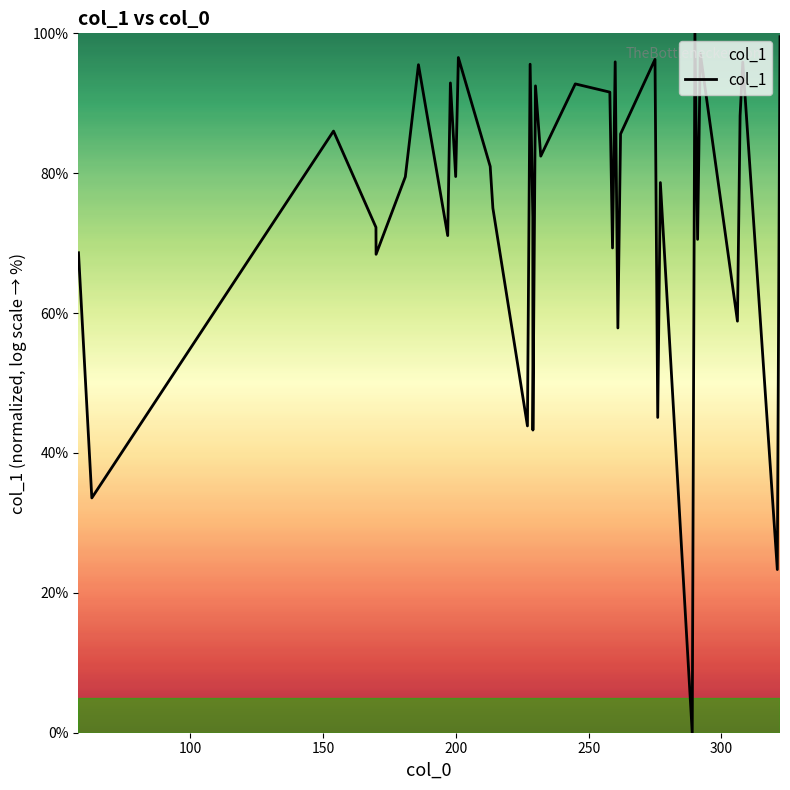

What is the greatest value displayed?

100.0